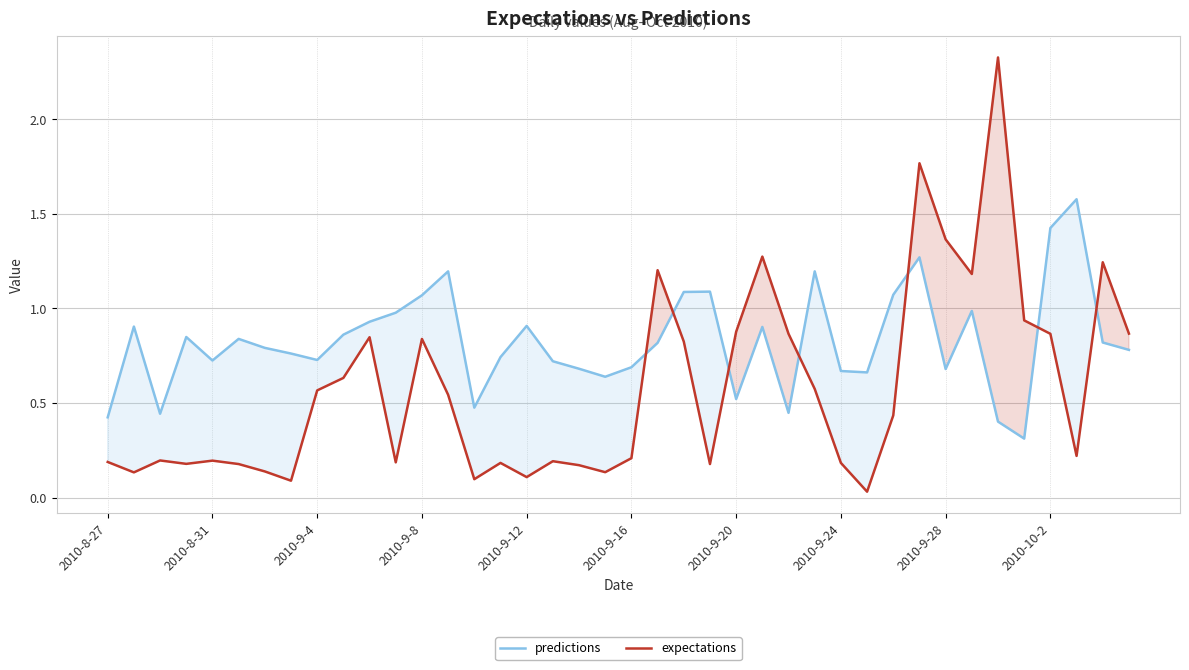

Which series has the widest spread of values?

expectations